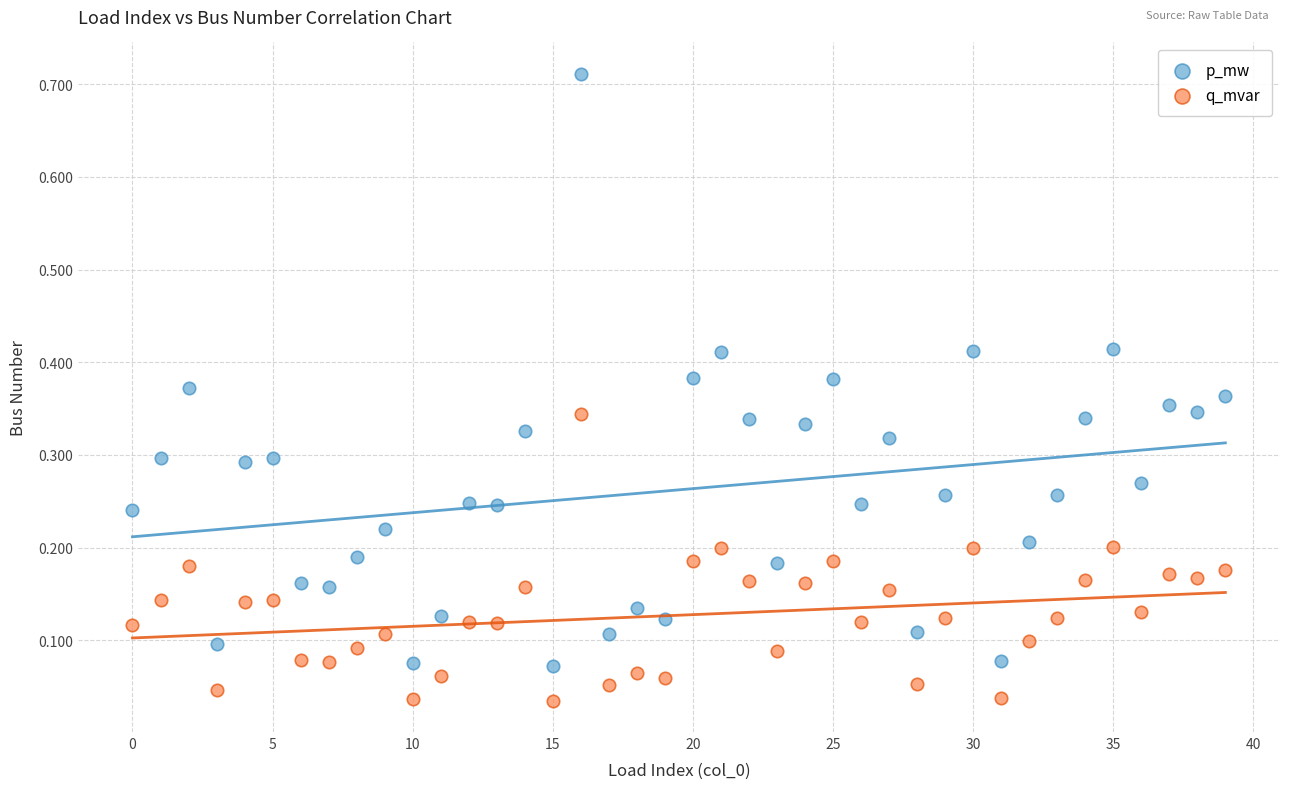

Which series reaches the minimum Y coordinate?

q_mvar